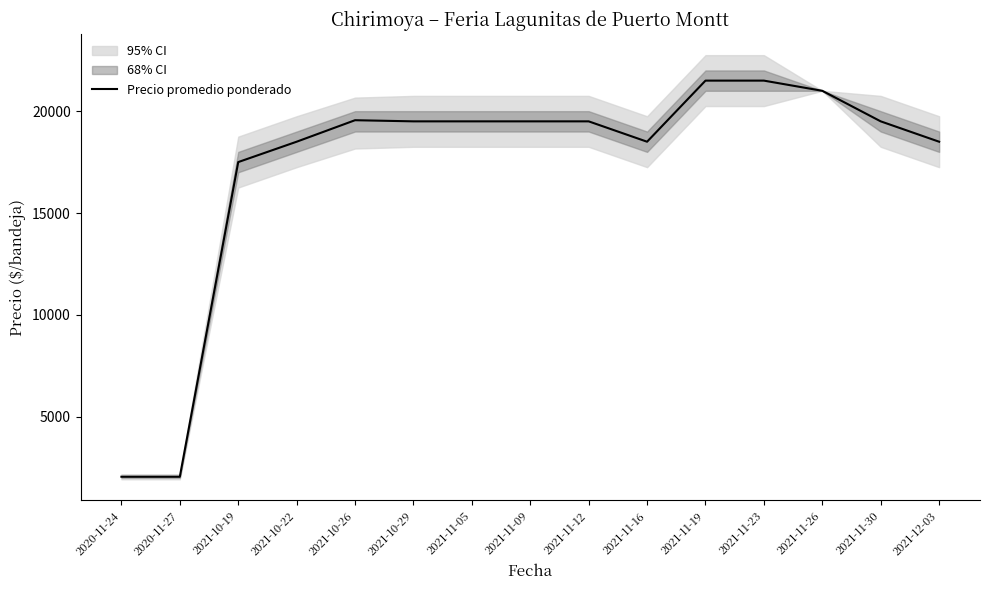

How many data points are less than 19500?

6